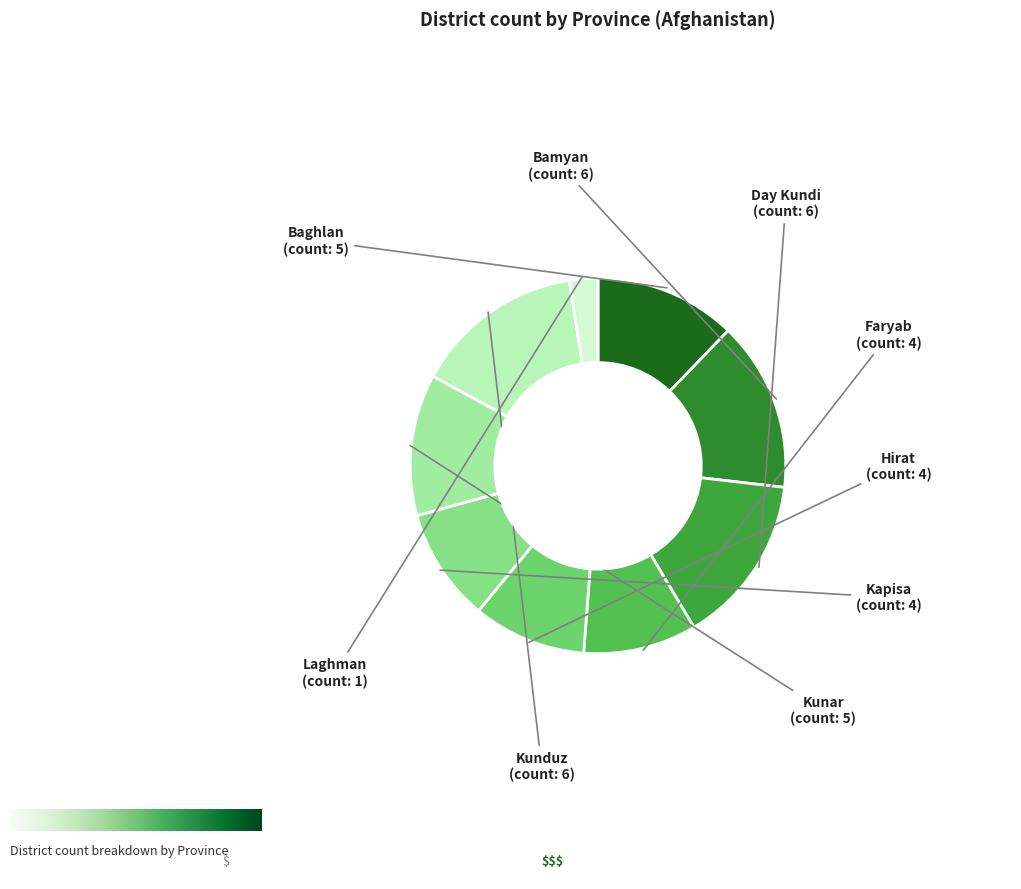

How many segments does this pie chart have?

9